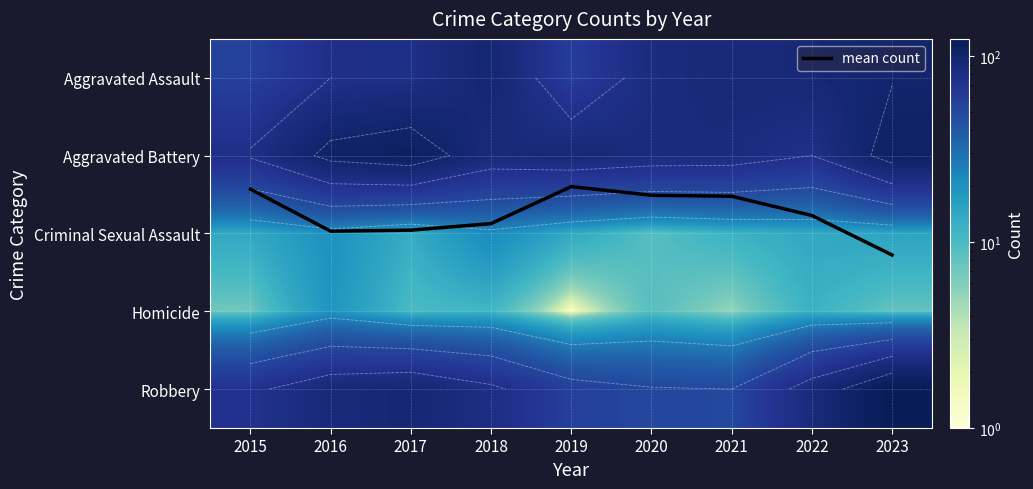

What is the difference between the maximum and minimum values in the Robbery series?

74.0